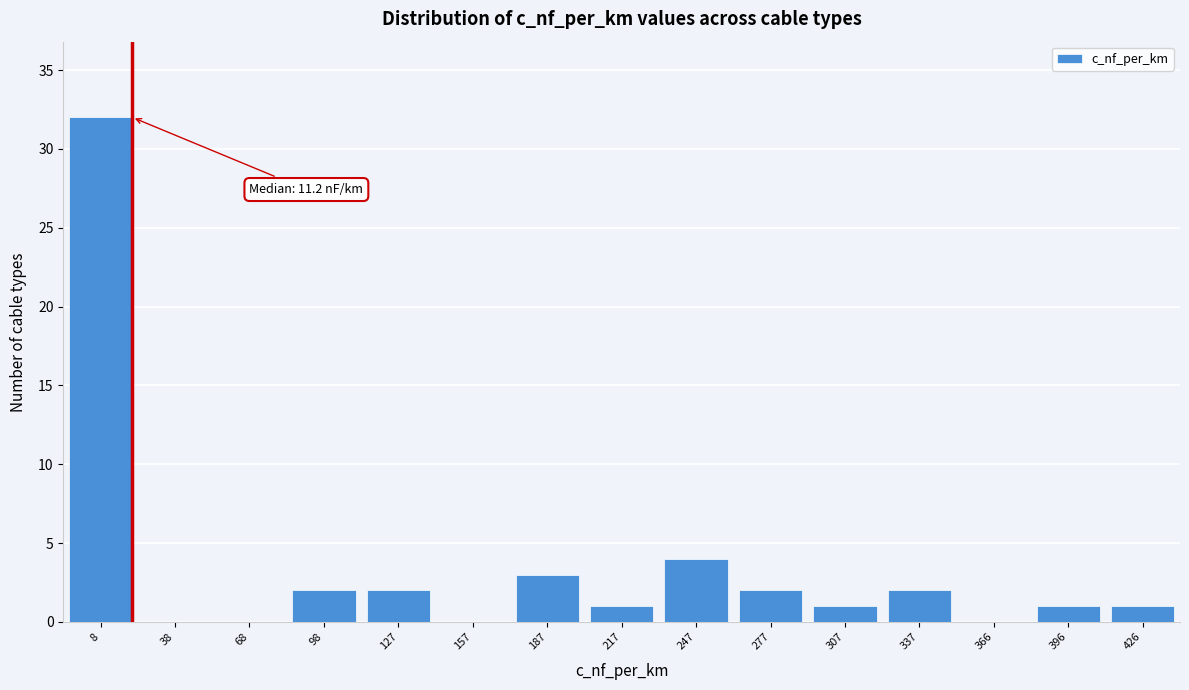

Reading right to left, extract all data points from this chart.

426=1	396=1	366=0	337=2	307=1	277=2	247=4	217=1	187=3	157=0	127=2	98=2	68=0	38=0	8=32